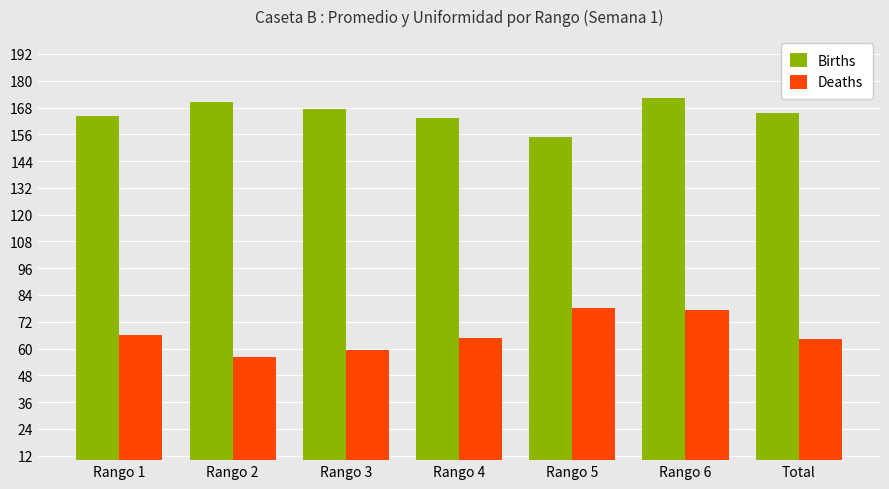

What is the difference between the maximum and second lowest values in the Births series?

9.0